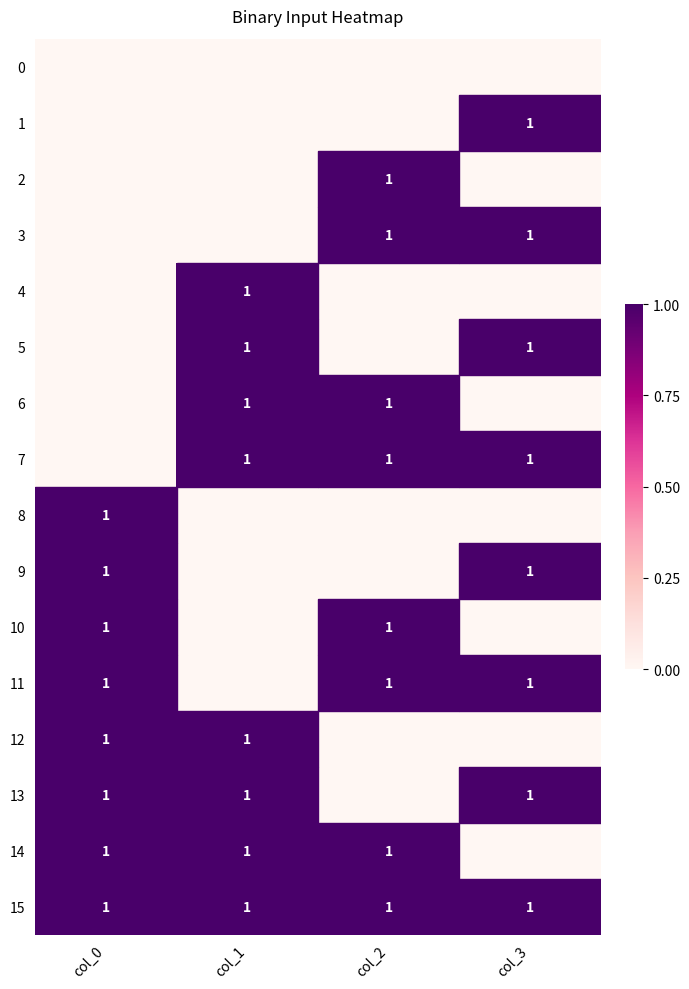

The 15 series shows 1 at col_0. True or false?

True